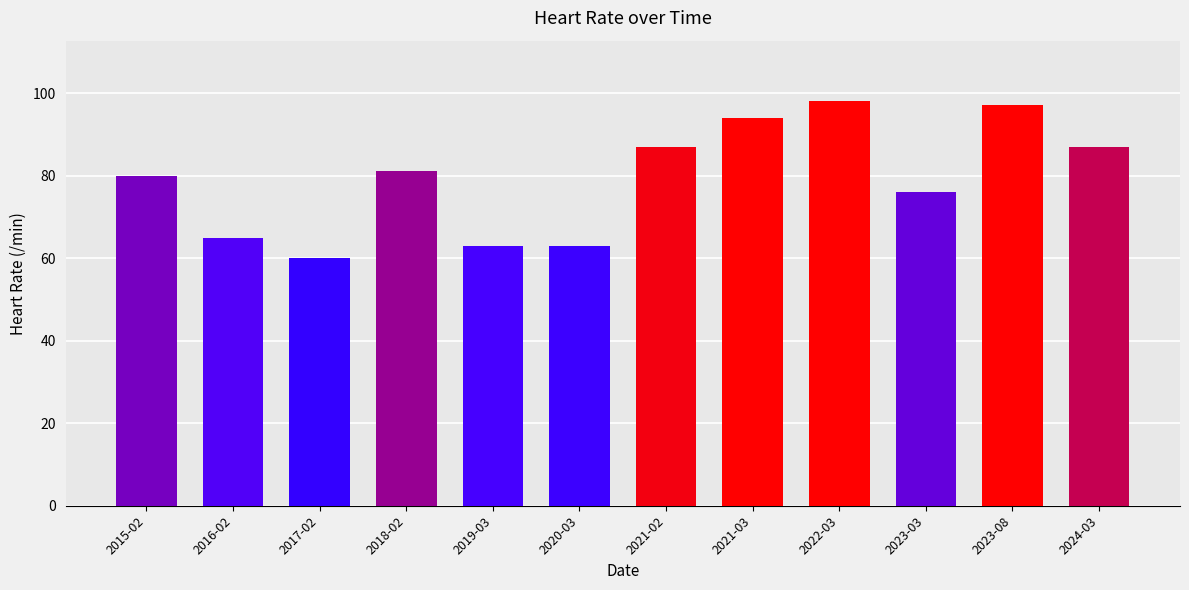

What is the label of the 7th bar from the left?

2021-02